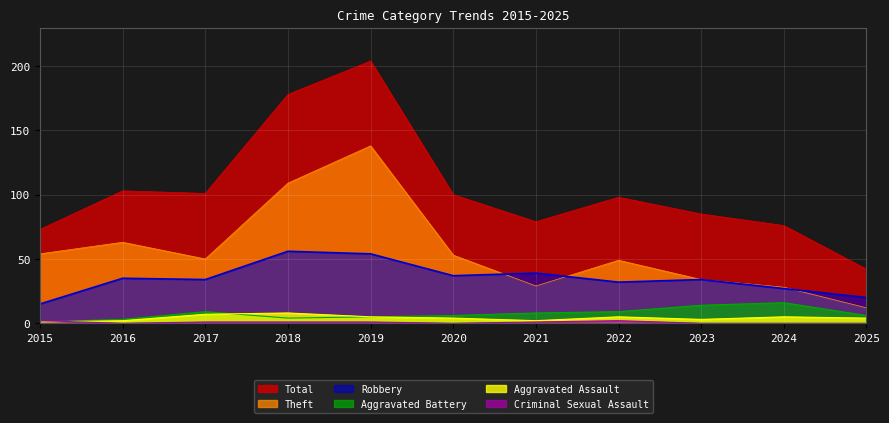

Which series has the widest spread of values?

Total